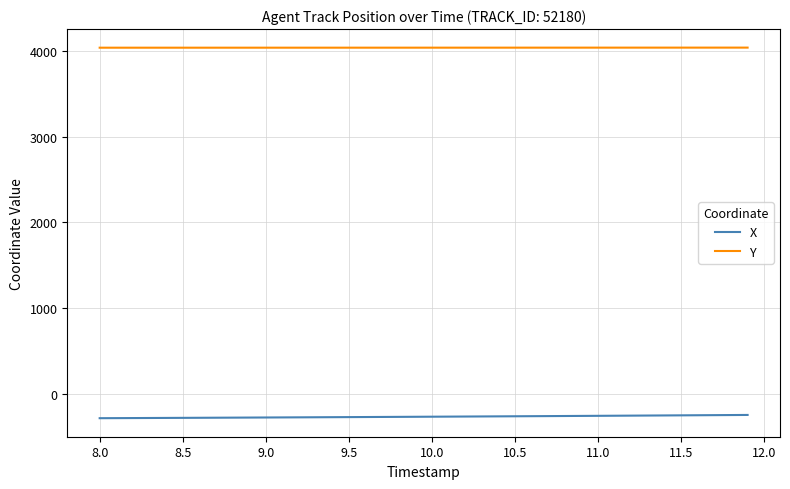

True or false: X and Y intersect in this chart.

False